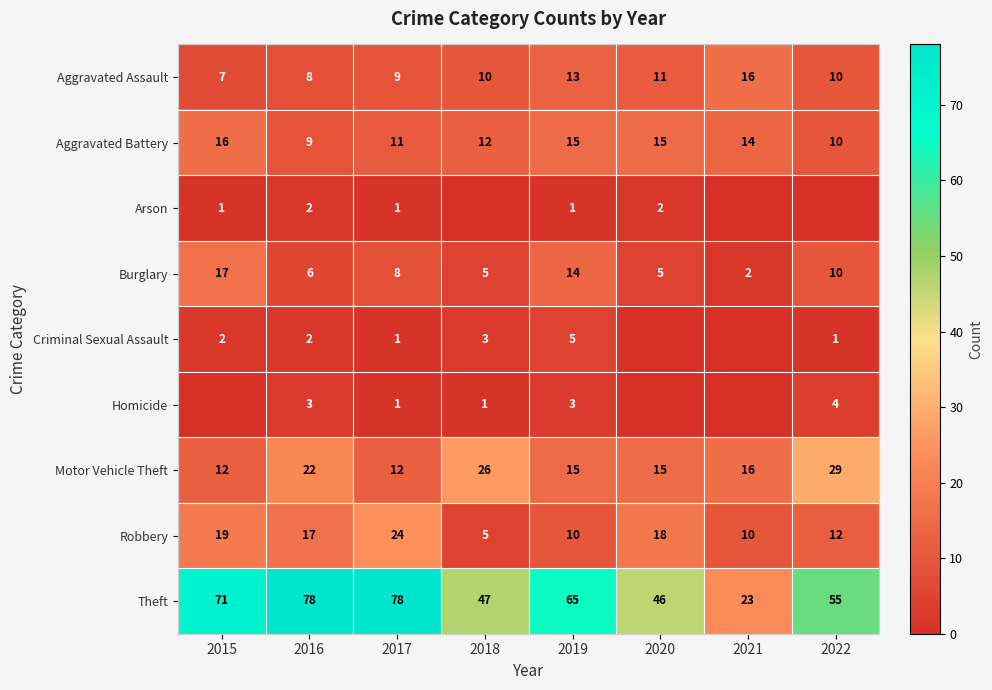

What is the difference between the highest and lowest values at 2017?

77